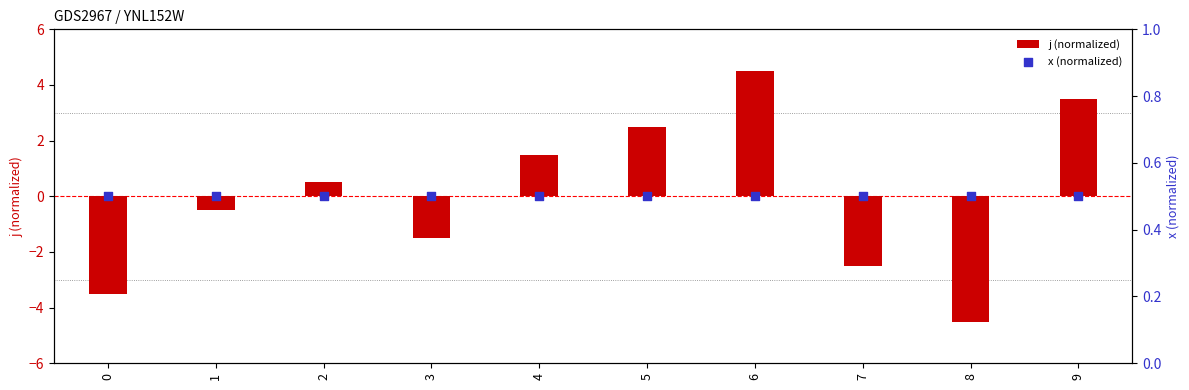

Which series has the largest total across all categories?

x (normalized)